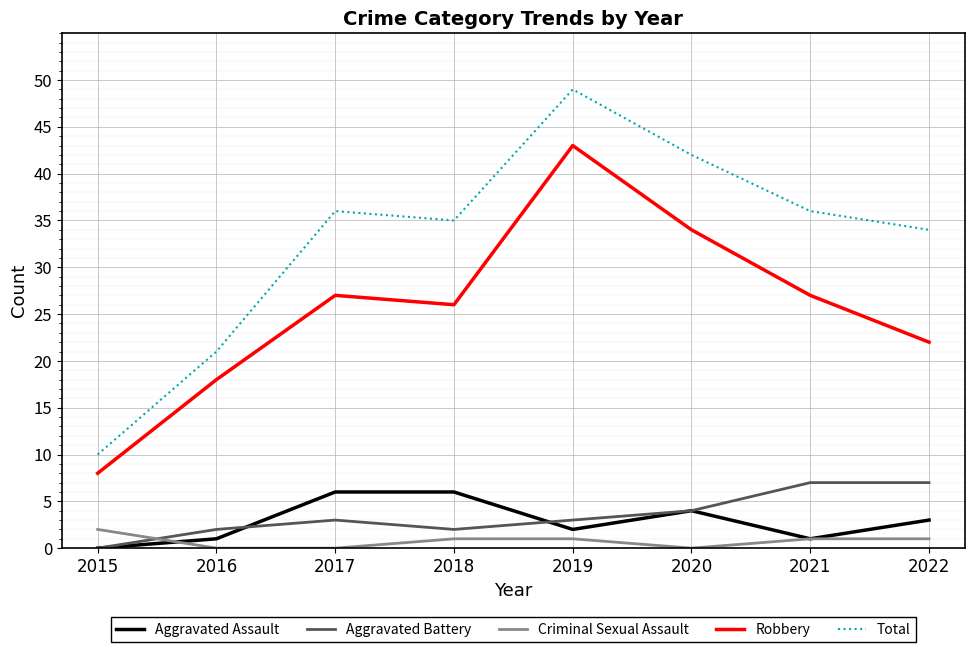

Is this an area chart (filled region under the line)?

No